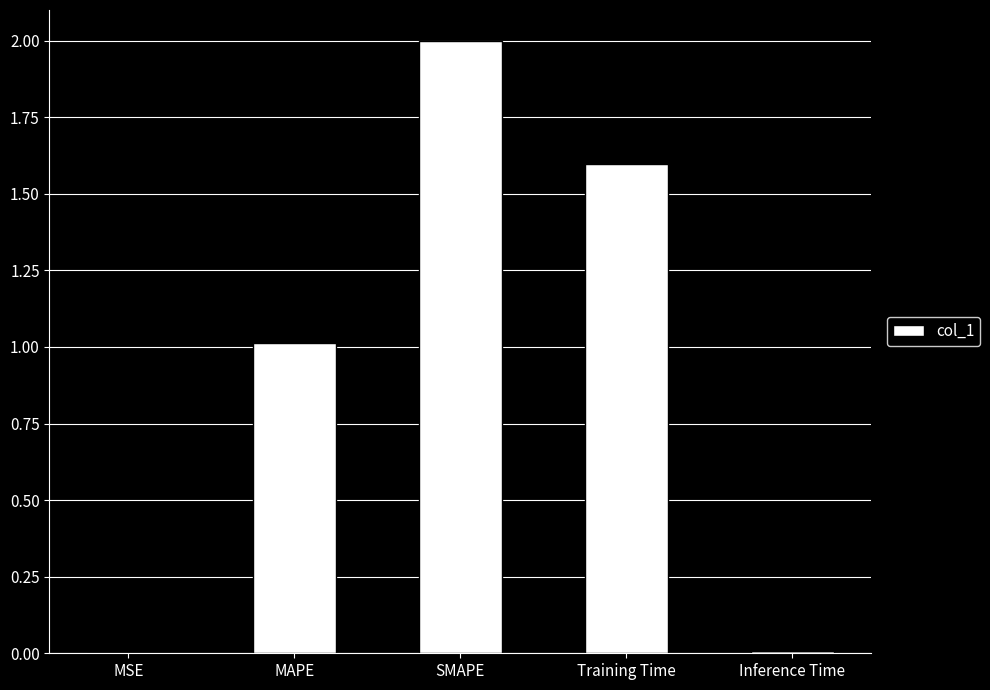

Read the value at MAPE.

1.0